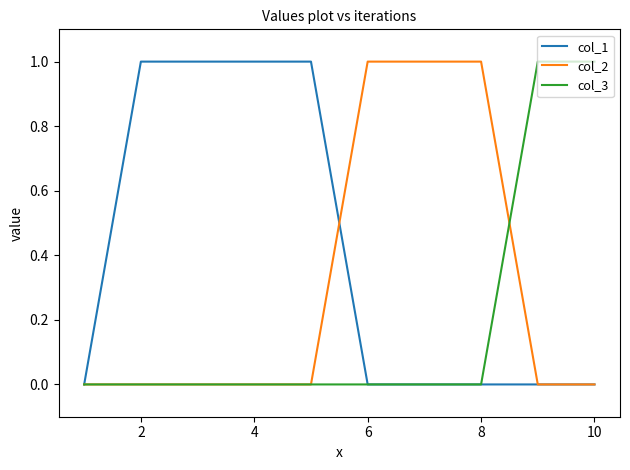

What are all the series names shown in the legend?

col_1, col_2, col_3